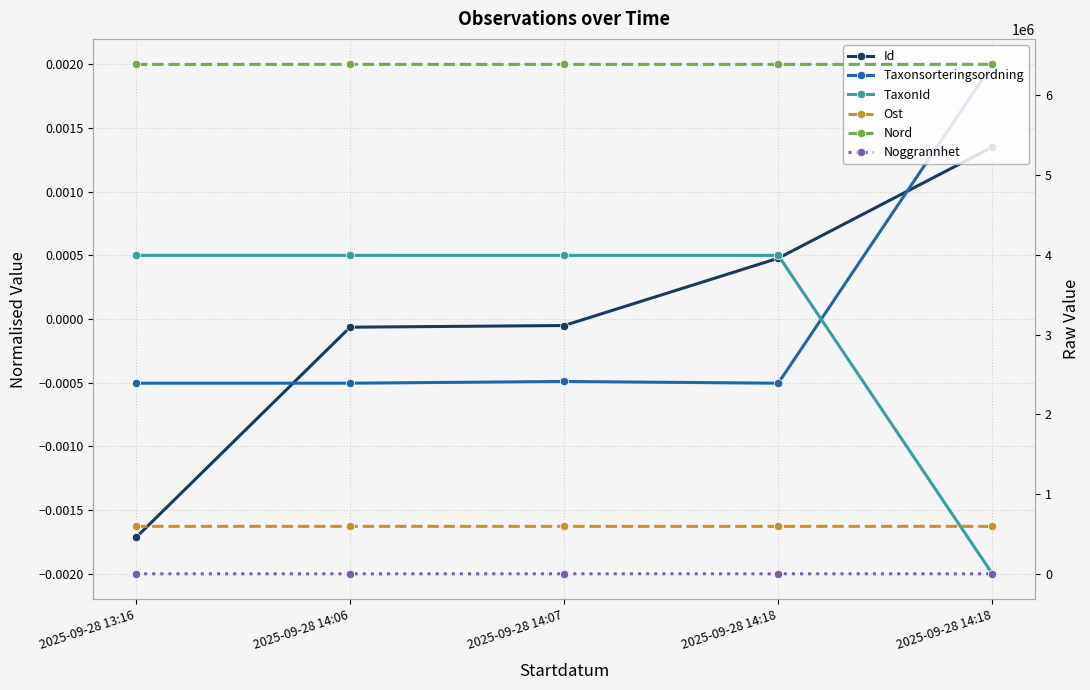

True or false: Noggrannhet and Nord intersect in this chart.

False